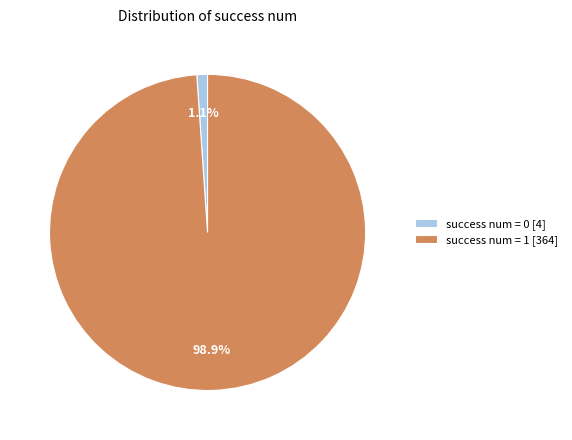

Is it true that success num = 1 is 91% of the pie?

False